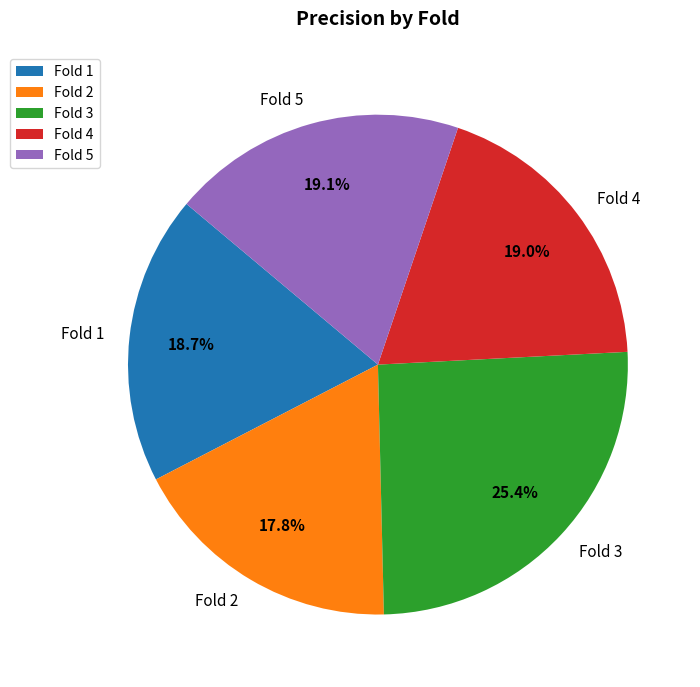

To the nearest percent, what is the average slice percentage?

20%